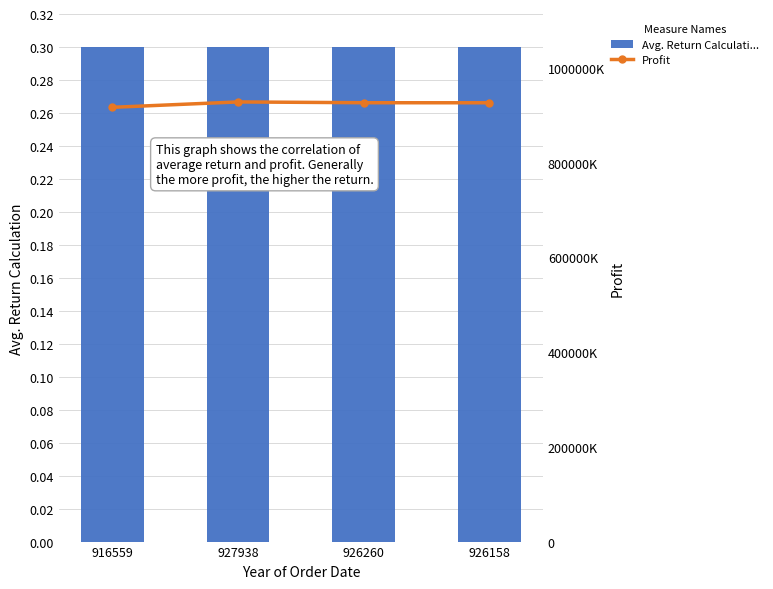

What is the label of the 2nd bar from the left?

927938